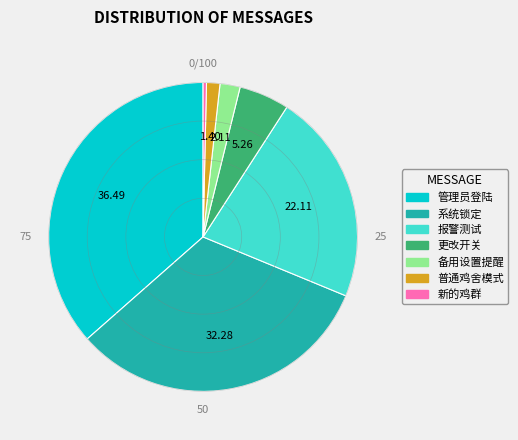

Does any single category account for the majority?

No